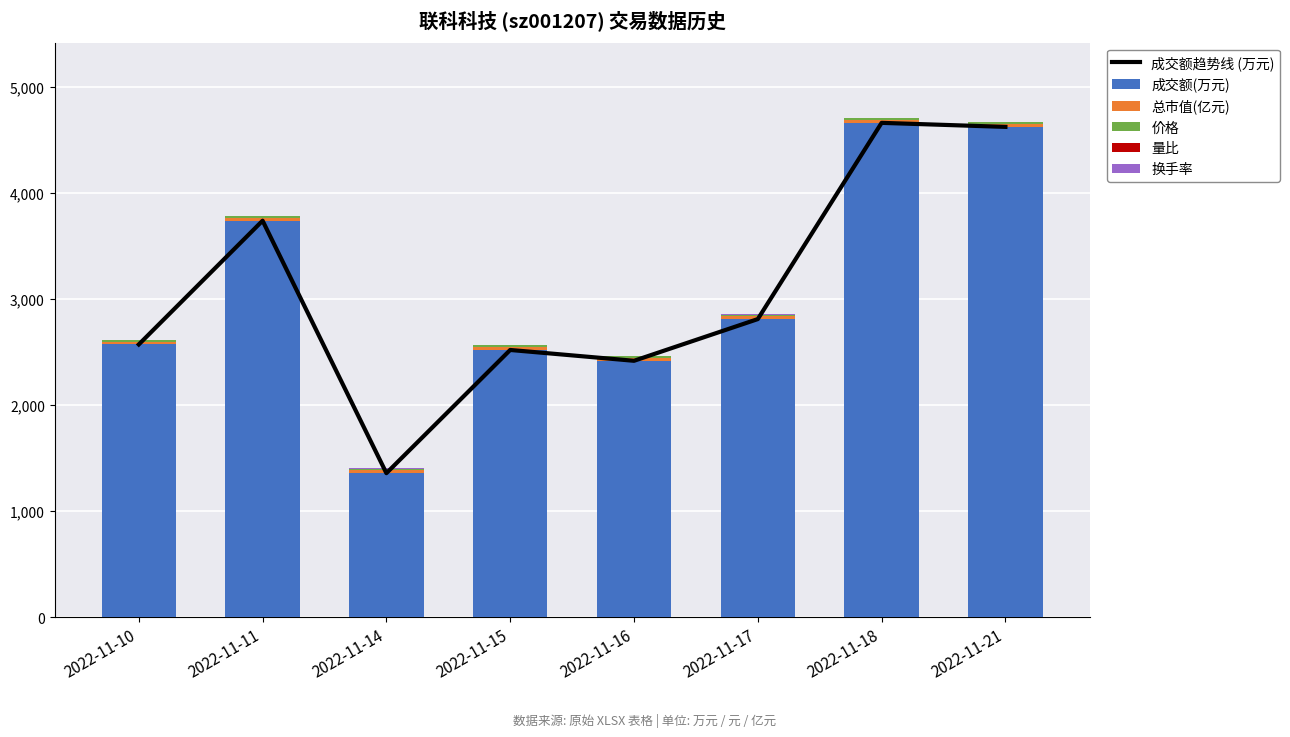

At which category is the sum across all series the highest?

2022-11-18